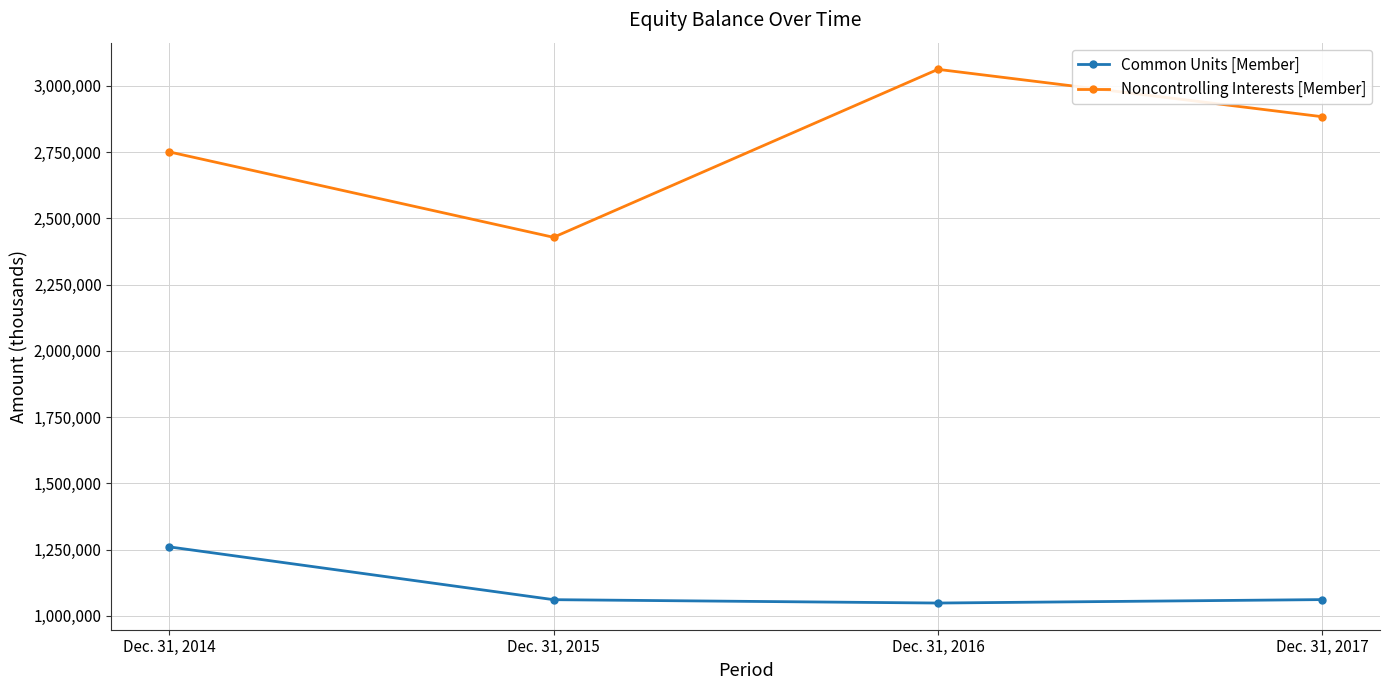

True or false: Common Units [Member] and Noncontrolling Interests [Member] cross at least once.

False